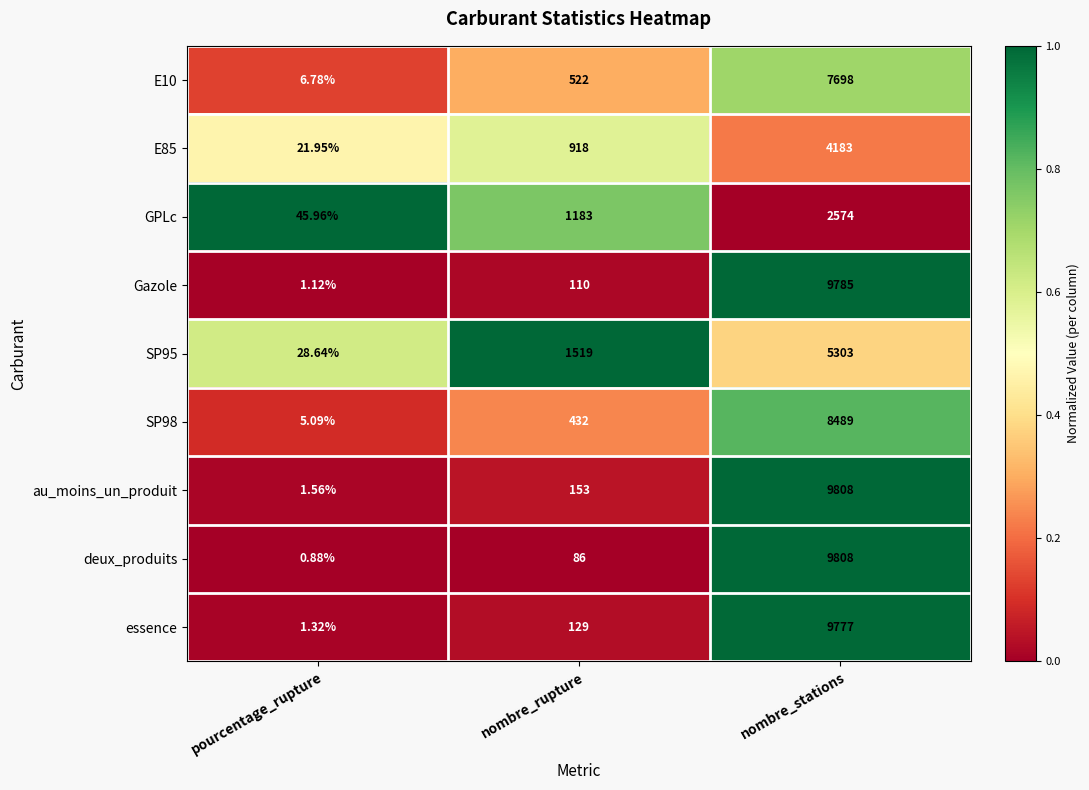

What is the maximum value shown in the chart?

9808.0